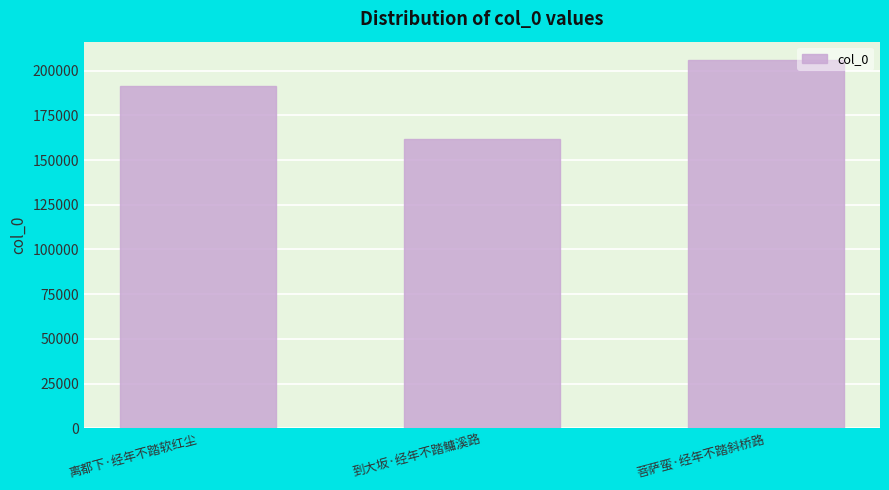

What is the value of the 2nd bar from the left?

161555